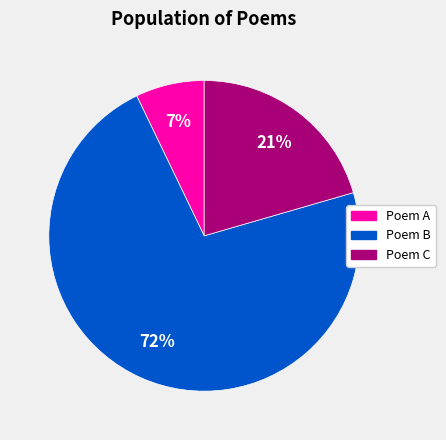

Count the number of slices in the pie.

3